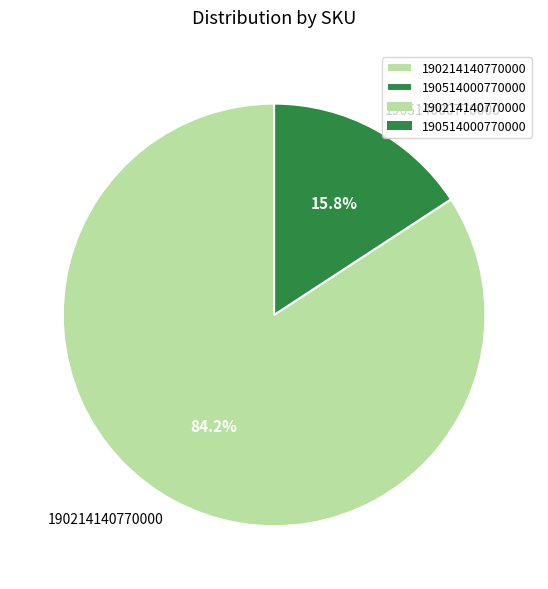

What percentage do 190214140770000 and 190514000770000 together represent?

100.0%